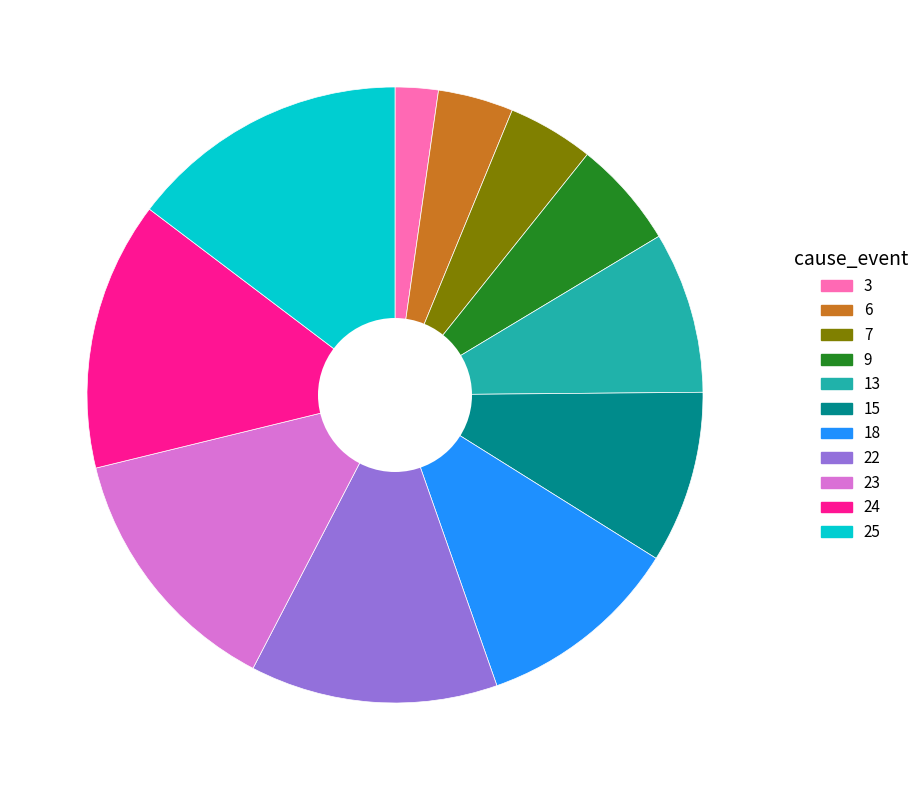

Which has a higher value, 18 or 3?

18